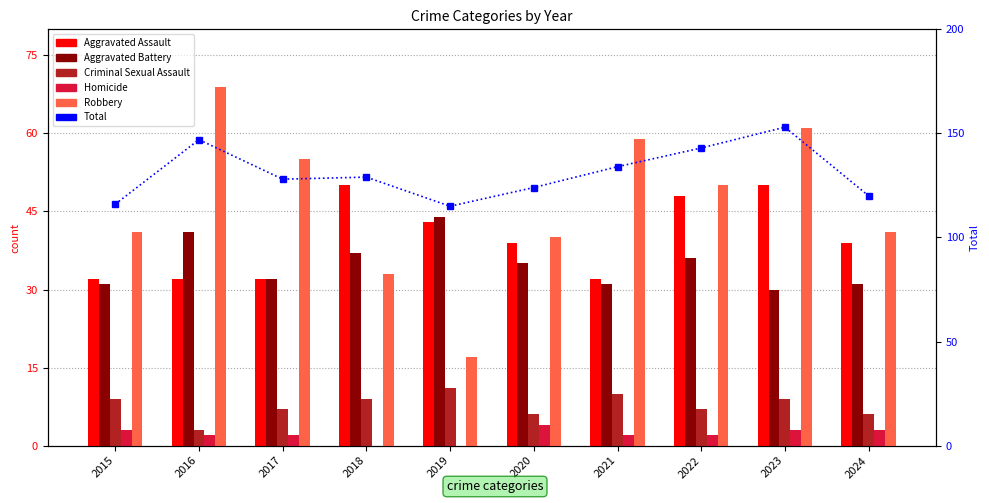

What is the value of the Criminal Sexual Assault bar at the 2nd from the left?

3